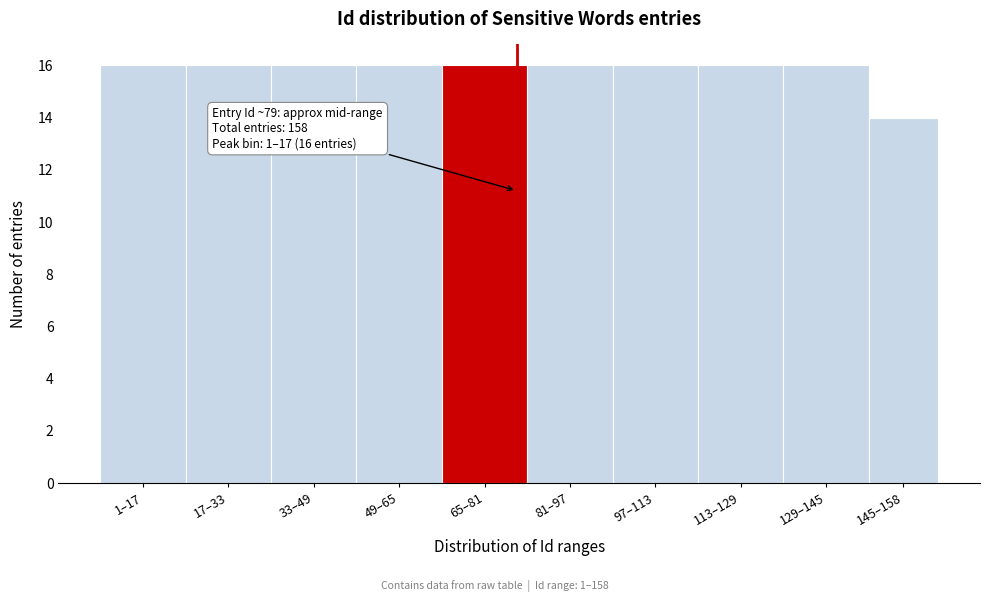

Reading left to right, transcribe all the data shown in this chart.

16	16	16	16	16	16	16	16	16	14